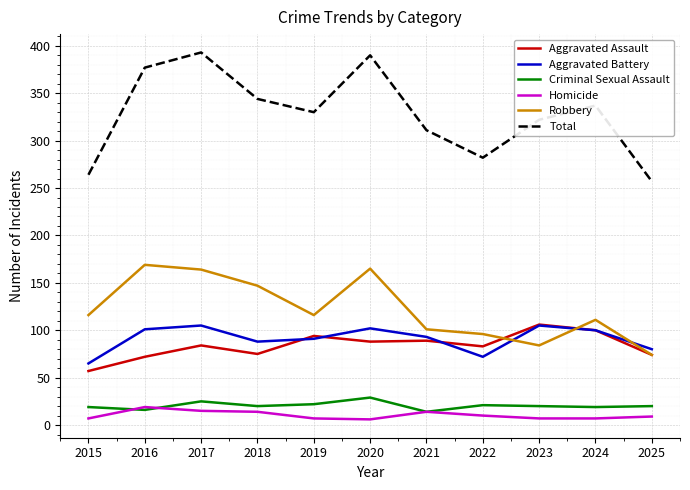

What is the average value of the Aggravated Battery series?

91